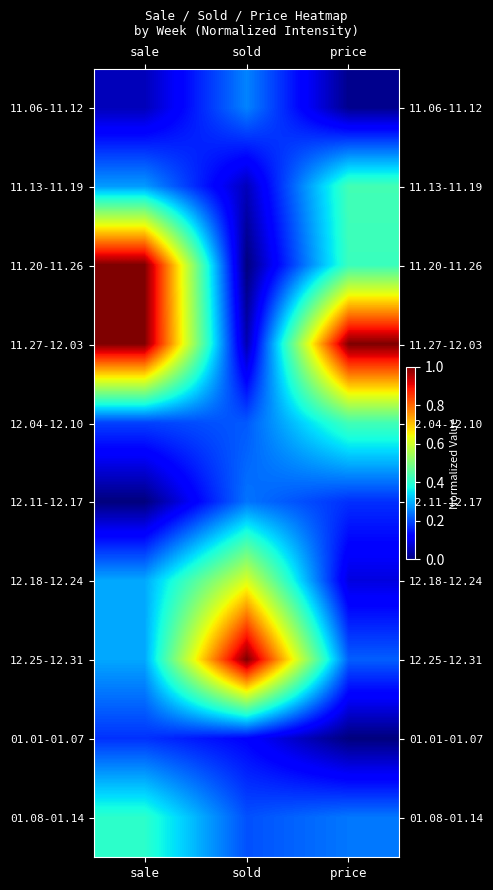

Reading right to left, what are all the values shown in this chart?

11.06-11.12: price=0.0	sold=0.3	sale=0.1
11.13-11.19: price=0.4	sold=0.1	sale=0.3
11.20-11.26: price=0.4	sold=0.0	sale=1.0
11.27-12.03: price=1.0	sold=0.0	sale=1.0
12.04-12.10: price=0.4	sold=0.2	sale=0.2
12.11-12.17: price=0.2	sold=0.2	sale=0.0
12.18-12.24: price=0.1	sold=0.6	sale=0.3
12.25-12.31: price=0.2	sold=1.0	sale=0.3
01.01-01.07: price=0.0	sold=0.1	sale=0.2
01.08-01.14: price=0.2	sold=0.2	sale=0.4